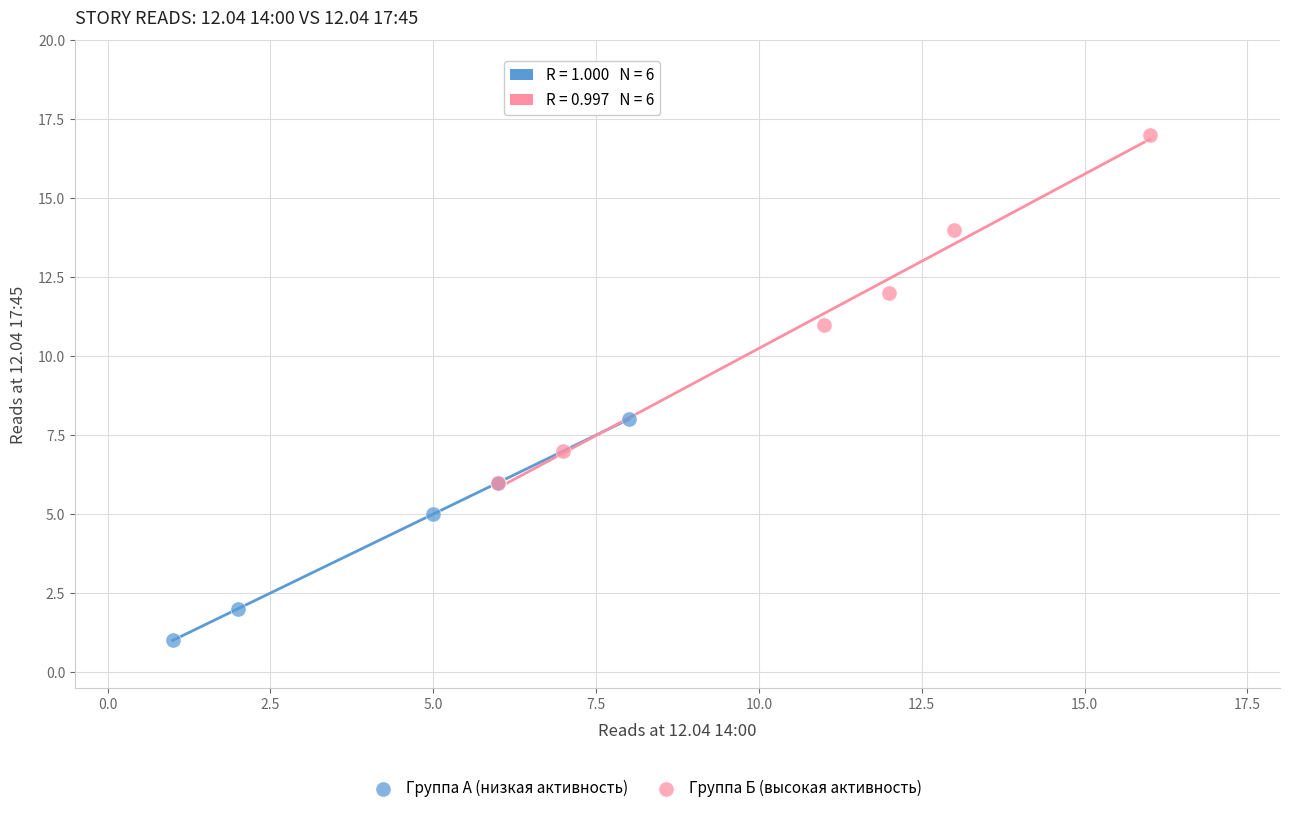

Which series reaches the maximum Y coordinate?

Группа Б (высокая активность)